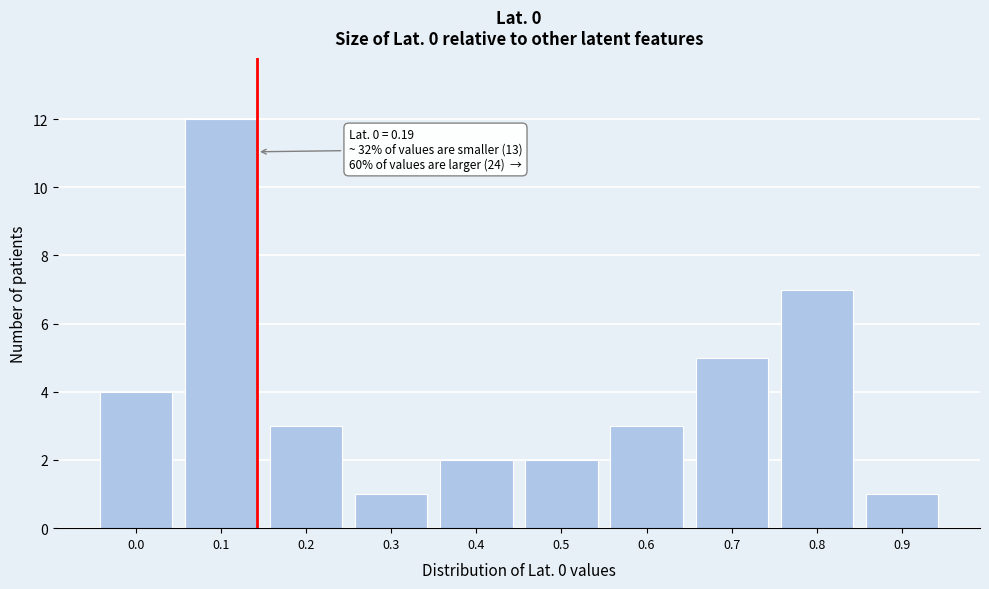

Reading right to left, transcribe all the data shown in this chart.

1	7	5	3	2	2	1	3	12	4